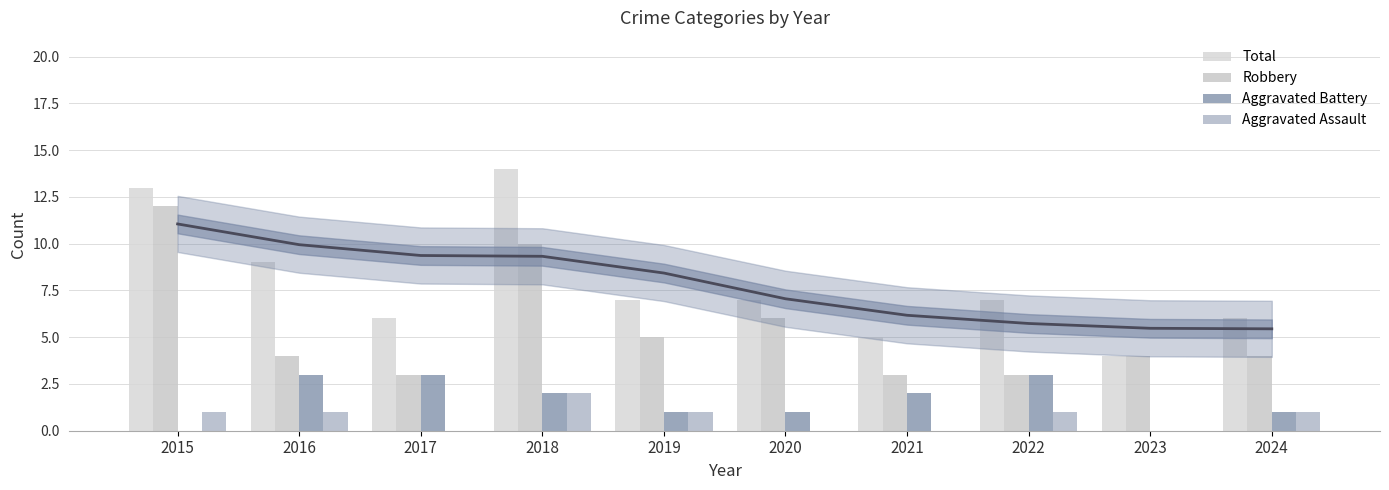

List the series in order of their peak value, lowest first.

Aggravated Assault, Aggravated Battery, Robbery, Total